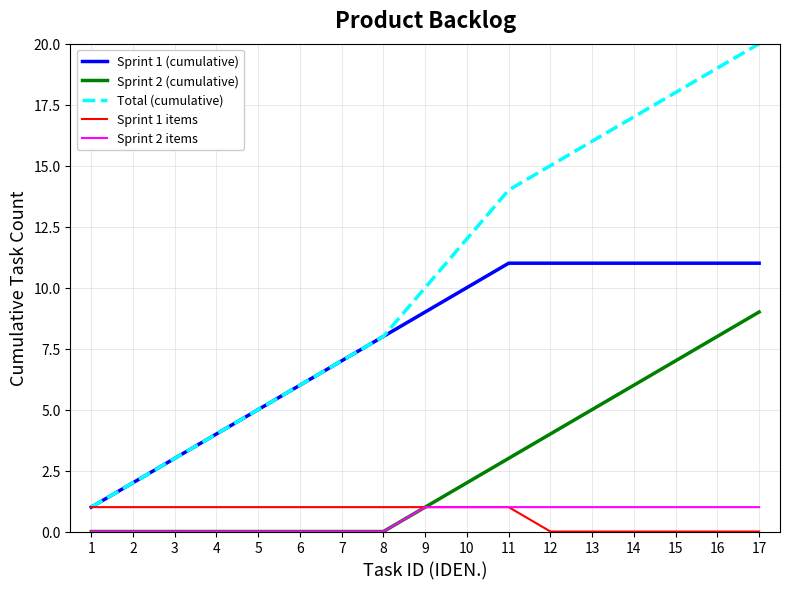

Is the value of Sprint 1 items at 17 greater than the value of Sprint 1 (cumulative) at 15?

No